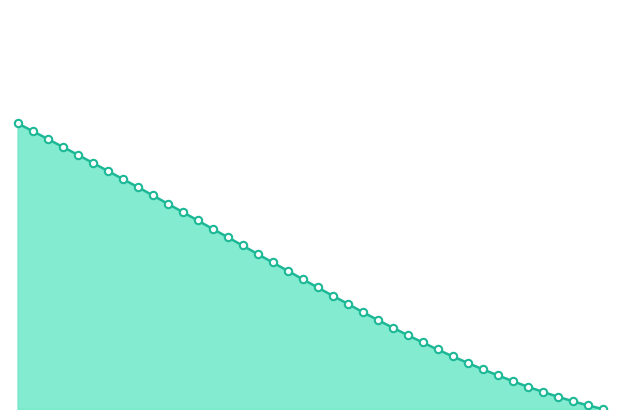

Does the chart have visible grid lines?

No